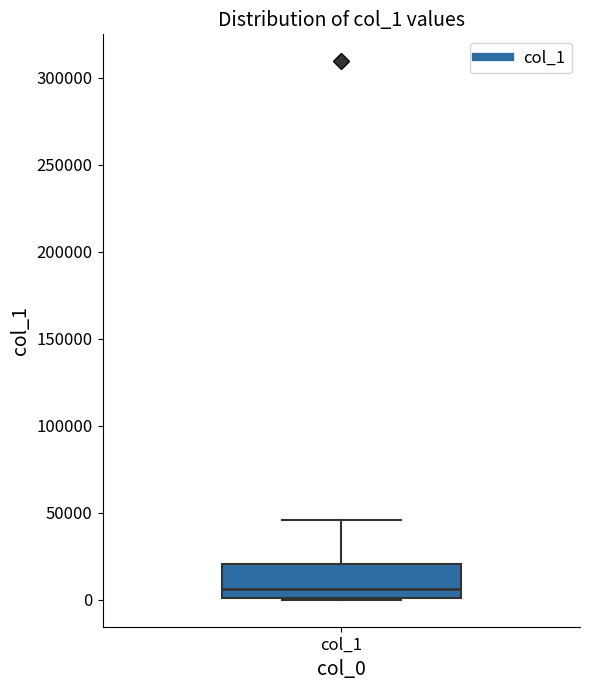

Where is the lower edge of the box for col_1 on the y-axis? The values are not printed on the chart, so give them approximately, as read against the axis.

0